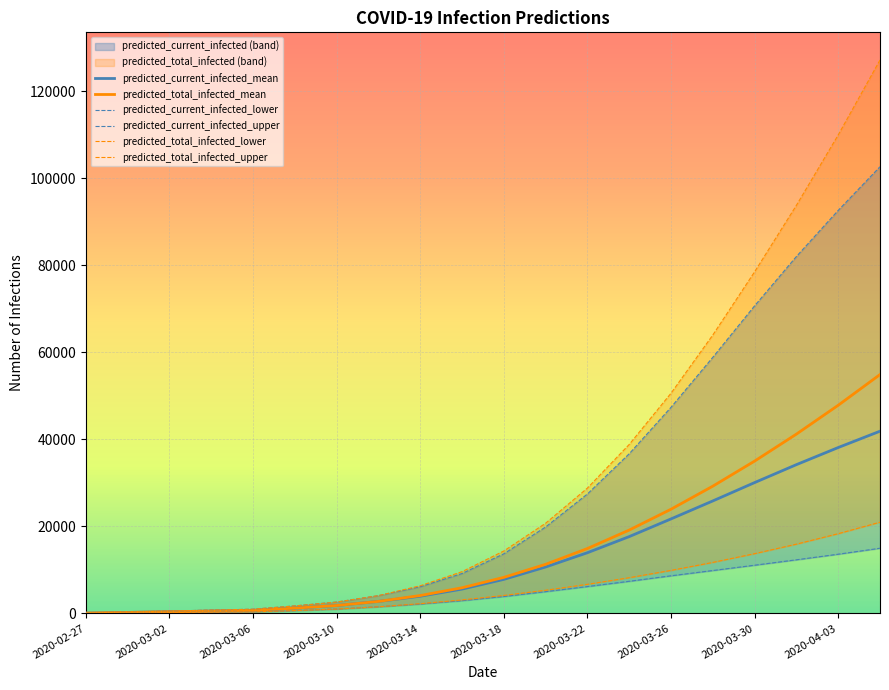

At which label is predicted_total_infected_upper closest to 63614?

2020-03-28